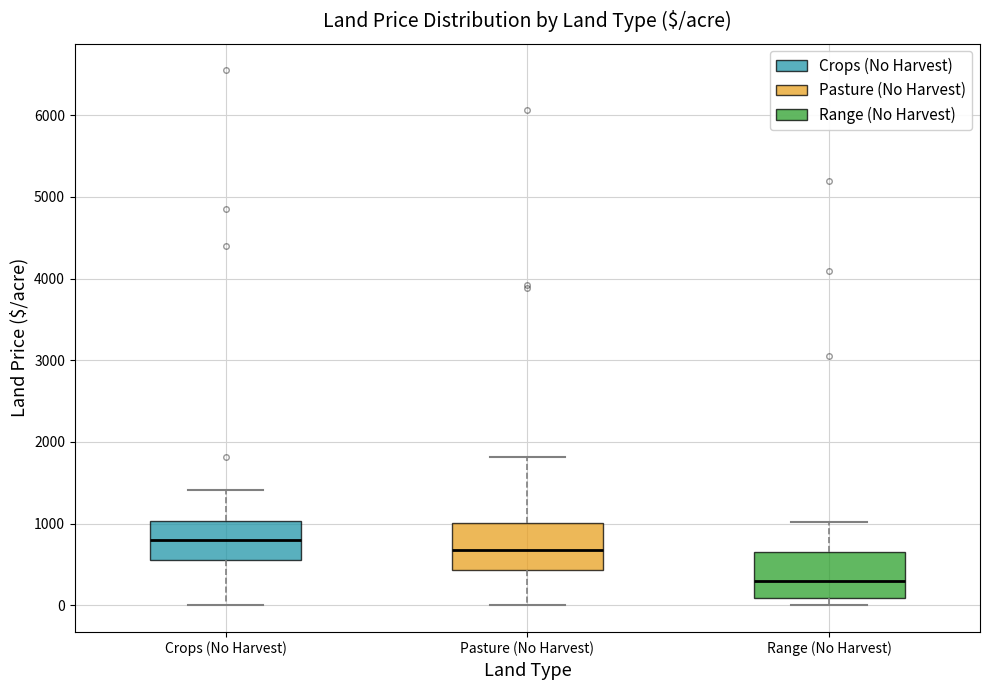

Where is the upper edge of the box for Pasture (No Harvest) on the y-axis? The values are not printed on the chart, so give them approximately, as read against the axis.

1000